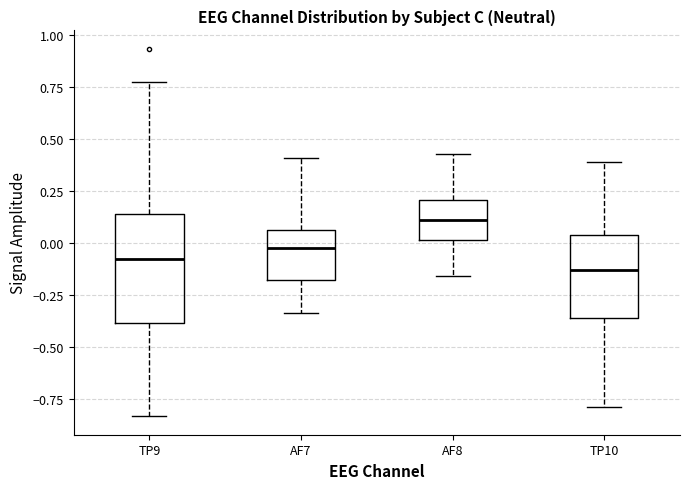

Reading left to right, transcribe this box plot: for each box, give where its median line is, the range the box spans, and where its two whiskers end, as read against the y-axis. The values are not printed on the chart, so give them approximately, as read against the axis.

TP9: median -0.10, box -0.40 to 0.15, whiskers -0.85 to 0.75
AF7: median 0.00, box -0.20 to 0.05, whiskers -0.35 to 0.40
AF8: median 0.10, box 0.00 to 0.20, whiskers -0.15 to 0.45
TP10: median -0.15, box -0.35 to 0.05, whiskers -0.80 to 0.40